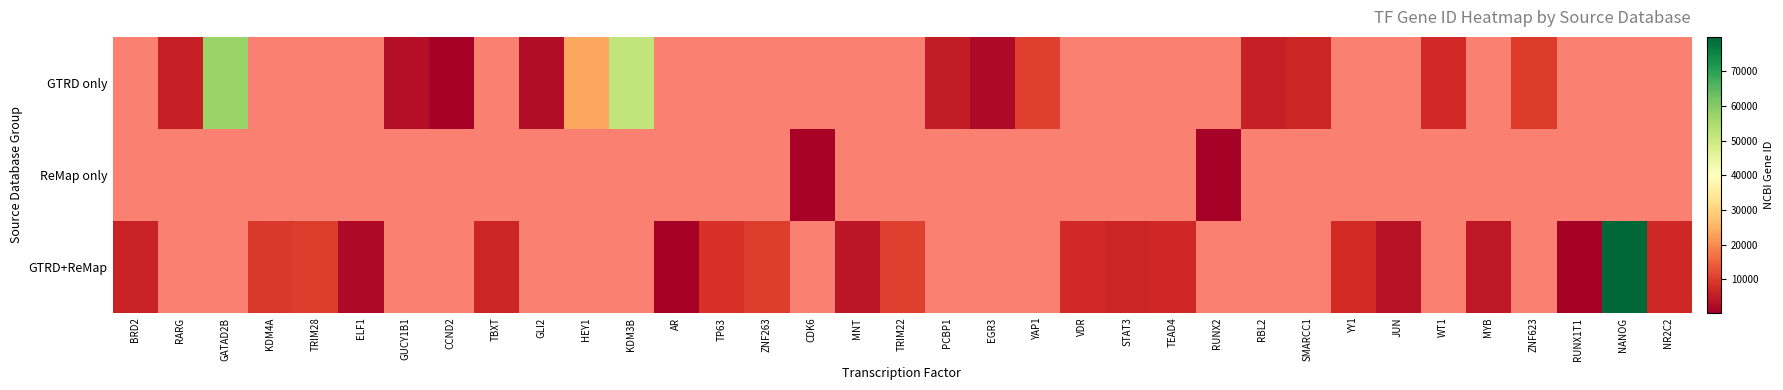

True or false: GTRD only has a value of 4727.7 at ZNF623.

False